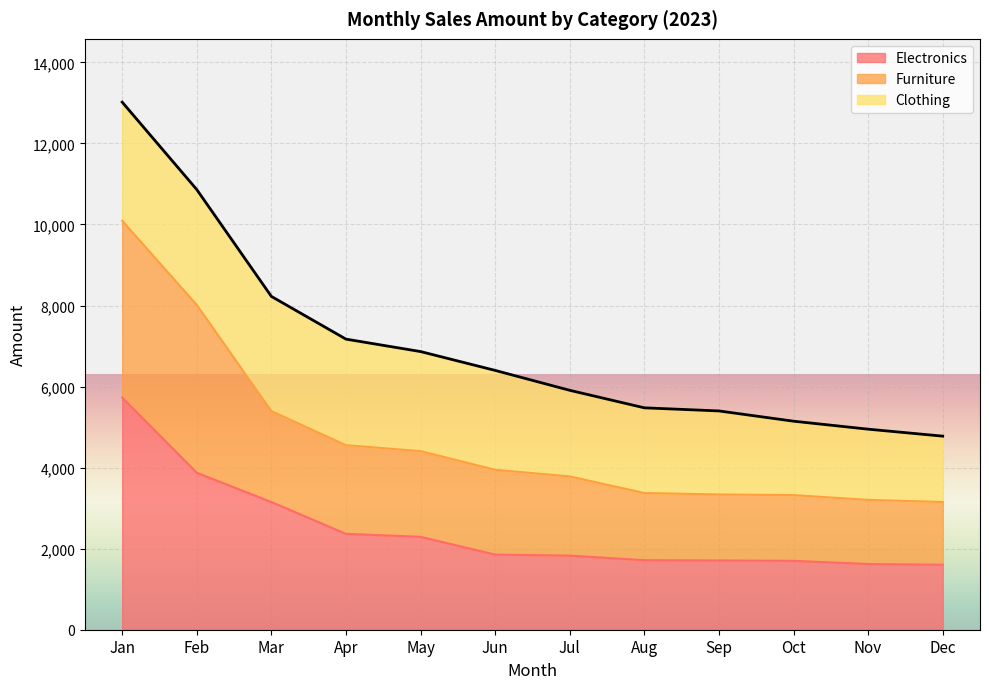

Is the value of Furniture at Jul greater than the value of Electronics at Jun?

Yes